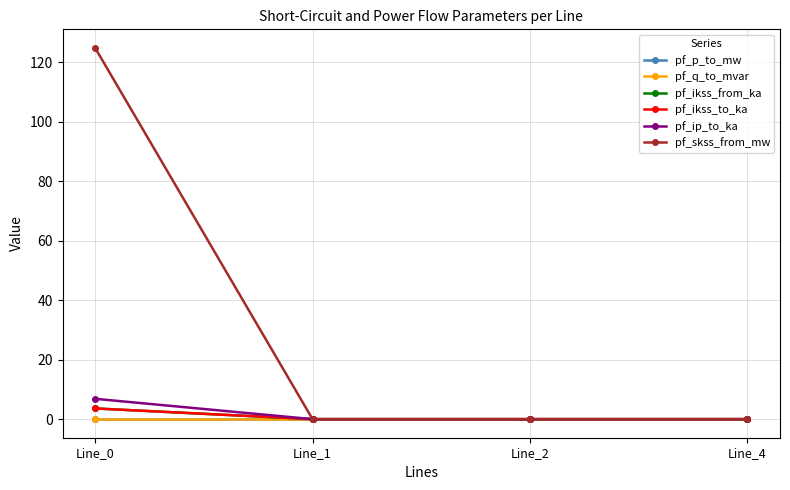

Is this an area chart (filled region under the line)?

No